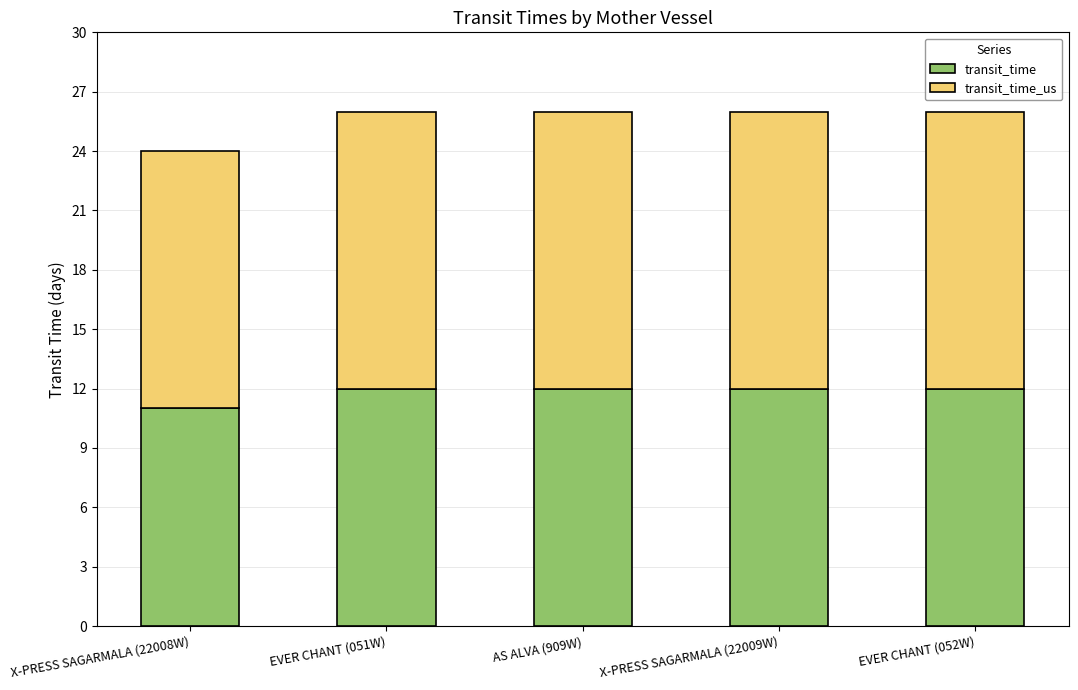

What is the total value across all series at EVER CHANT (051W)?

26